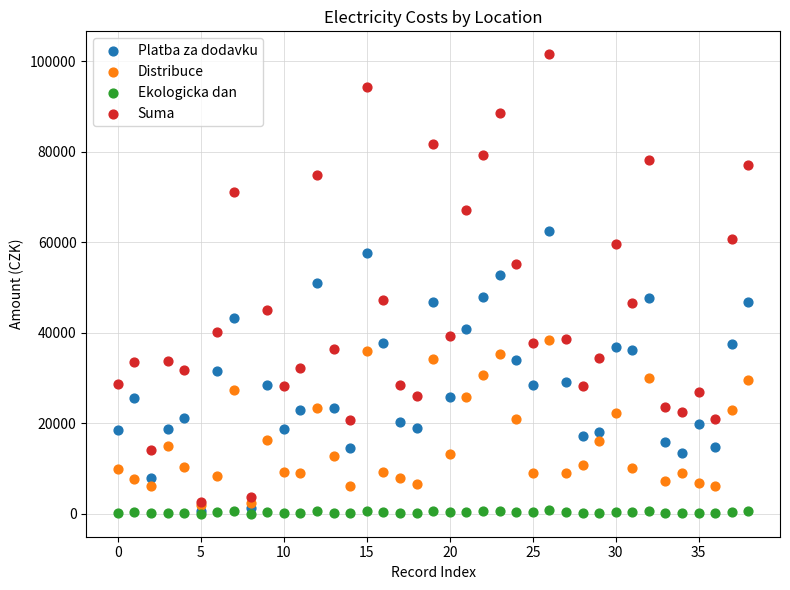

What are all the series names shown in the legend?

Platba za dodavku, Distribuce, Ekologicka dan, Suma